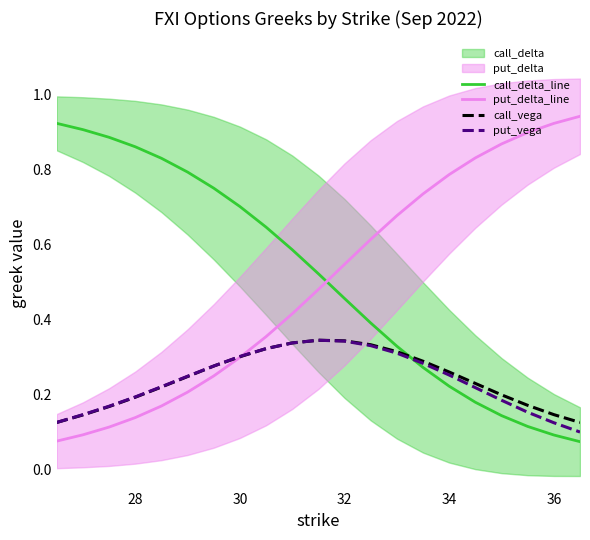

Is it true that call_delta_line equals 0.3 at 34?

False